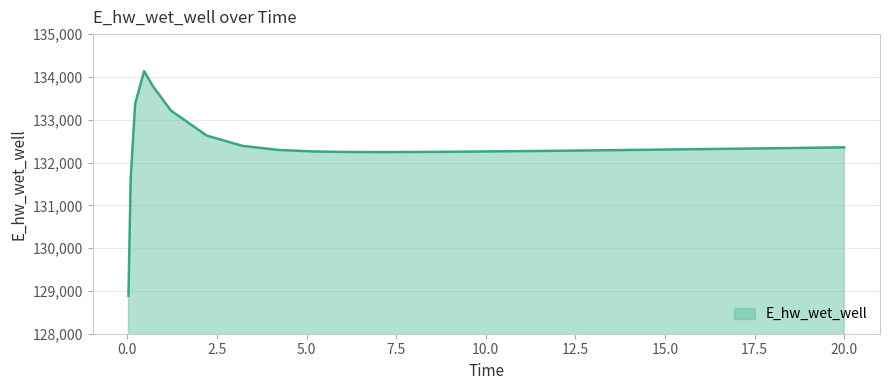

What is the smallest value displayed?

128886.8